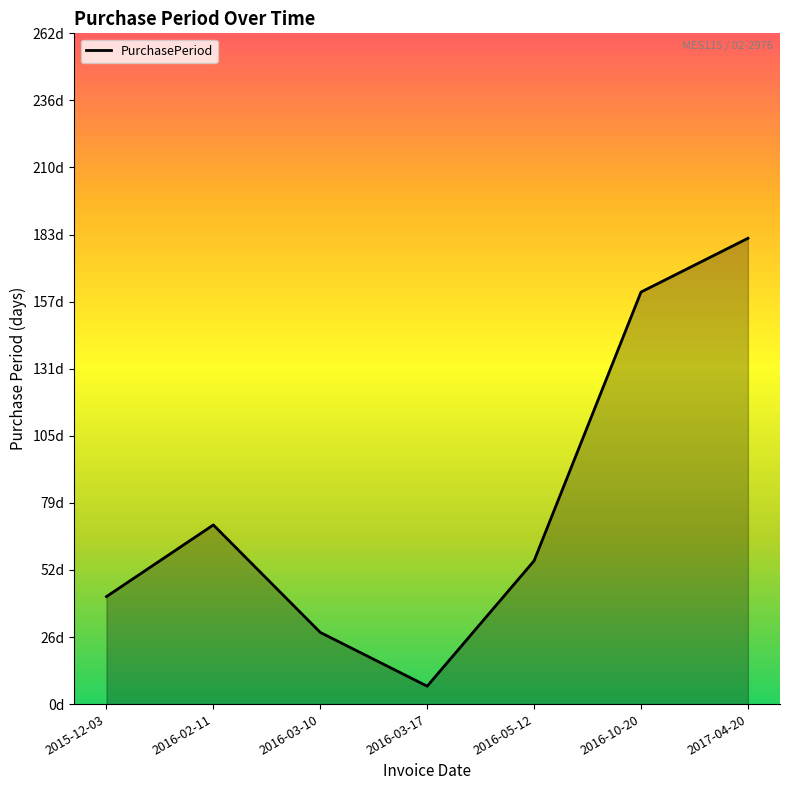

Does the chart display data point markers on the line(s)?

No